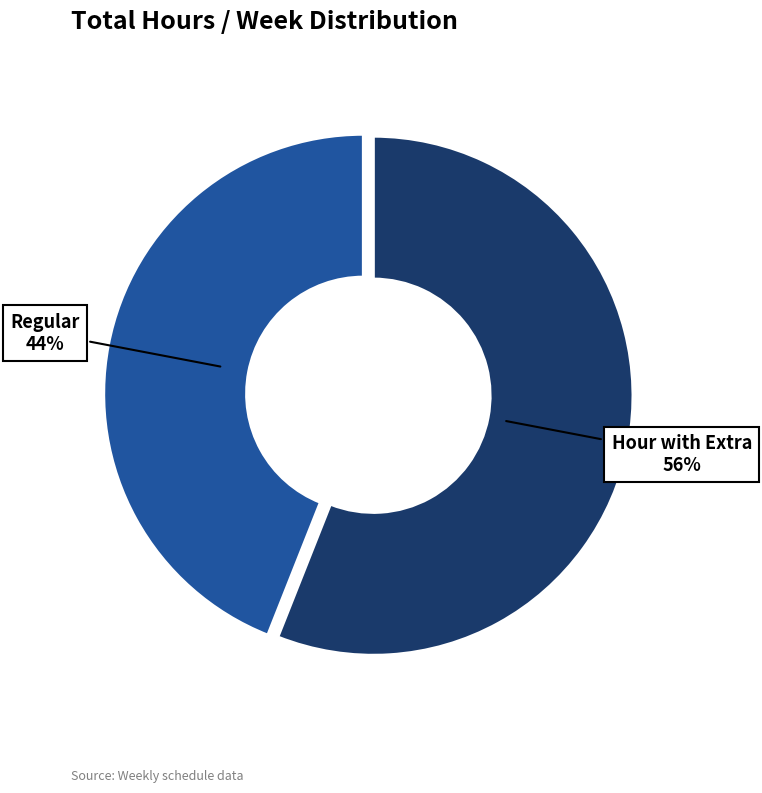

To the nearest percent, what is the average slice percentage?

50%